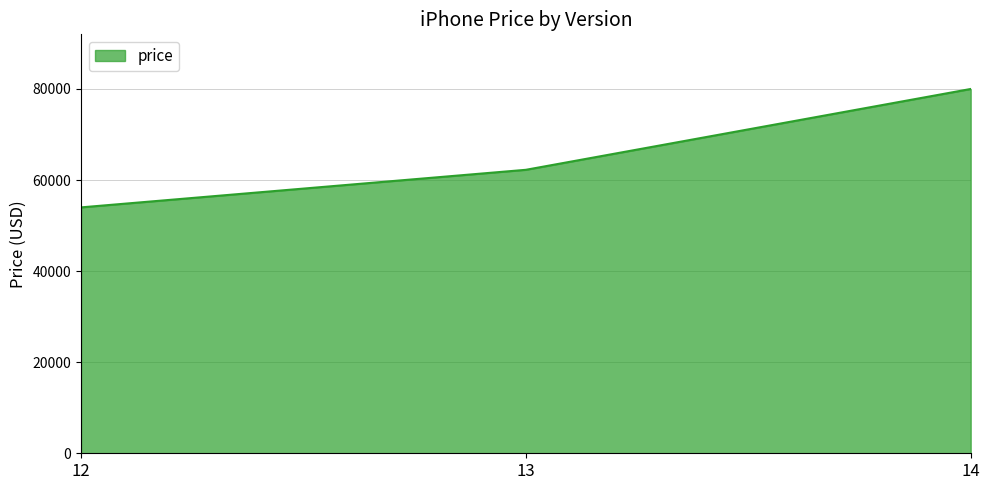

Rank the categories by value from highest to lowest.

14, 13, 12